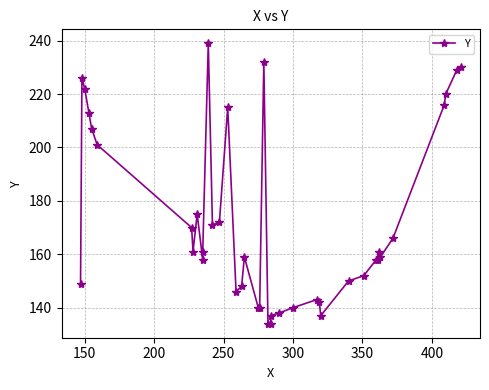

How many lines are shown in the chart?

1